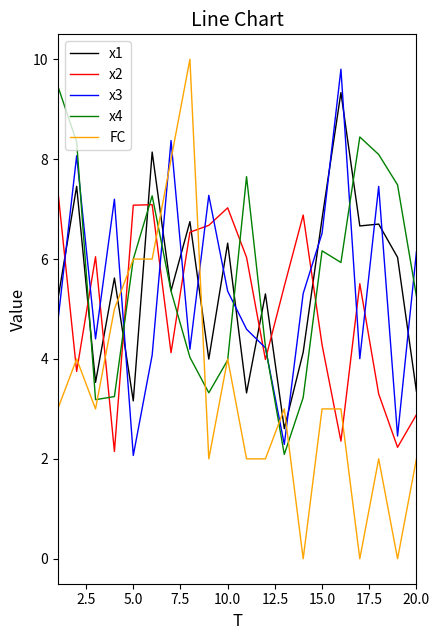

True or false: FC and x3 cross at least once.

True